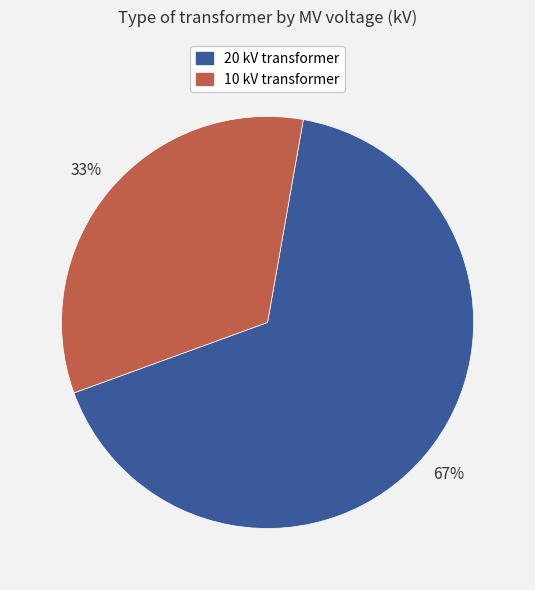

Count the number of slices in the pie.

2